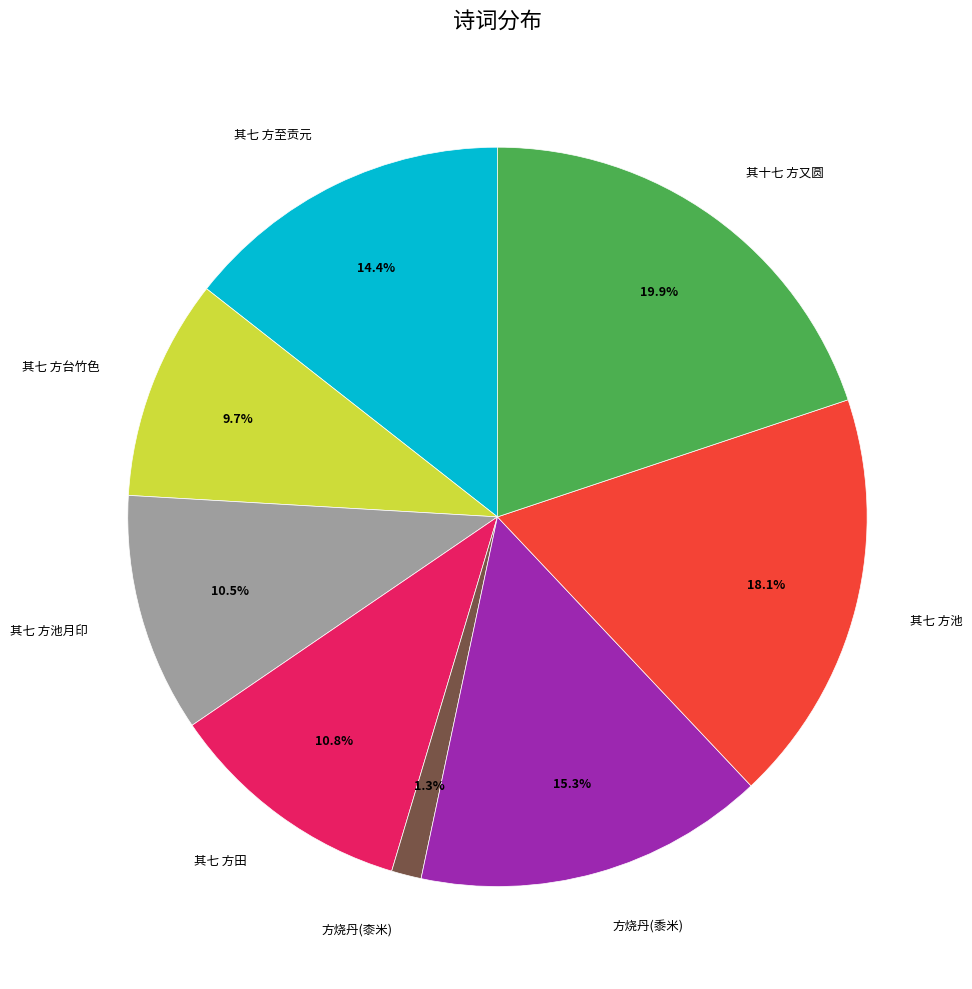

Does 其七 方台竹色 account for over 50% of the chart?

No